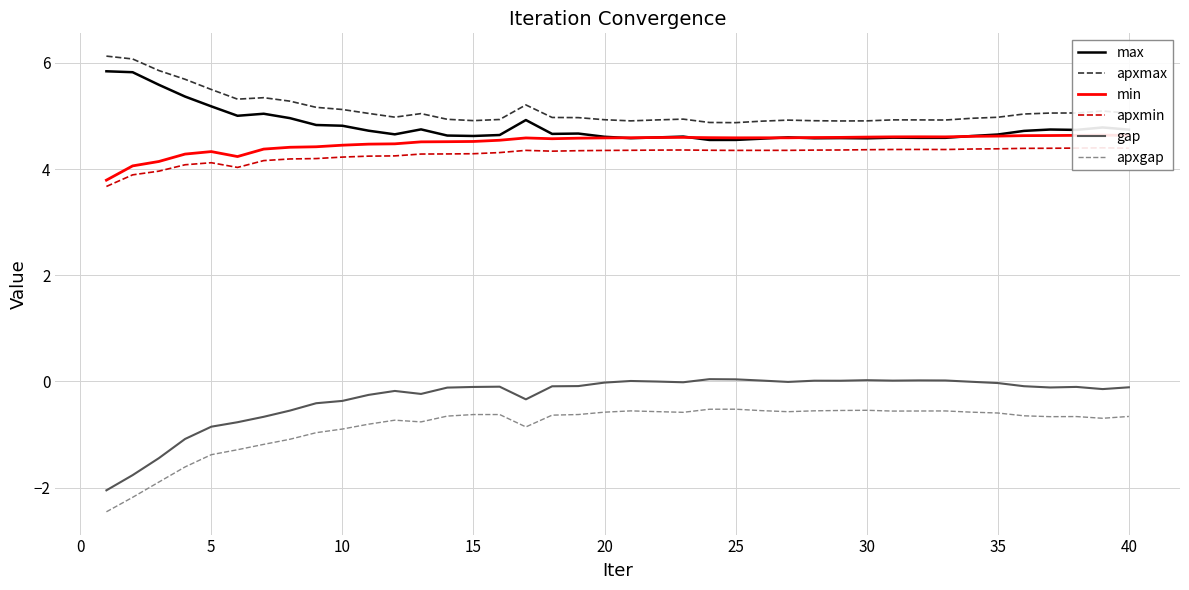

List the series in order of their peak value, lowest first.

apxgap, gap, apxmin, min, max, apxmax